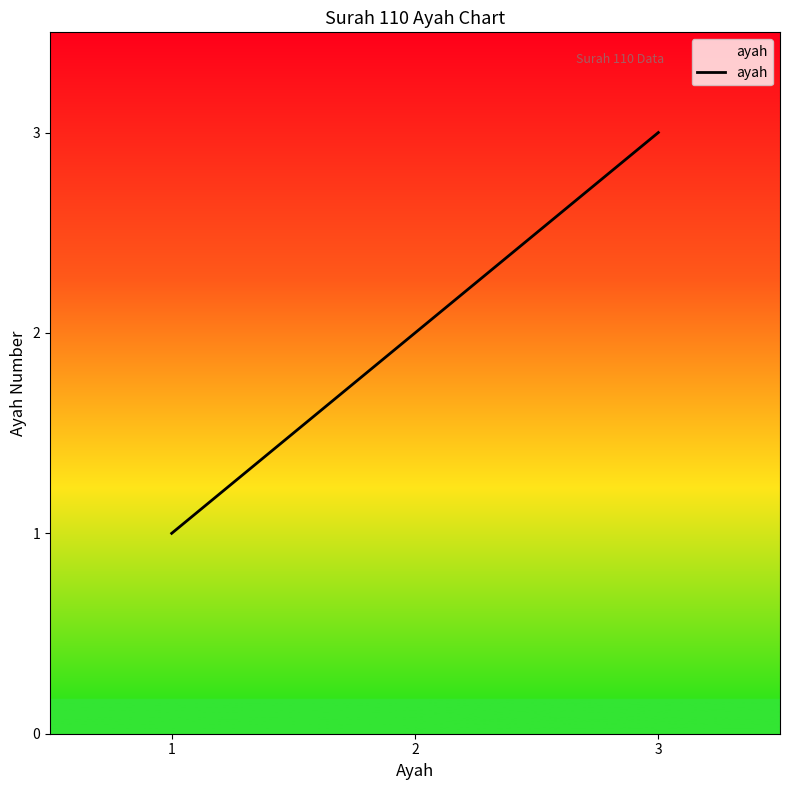

Is this an area chart (filled region under the line)?

No